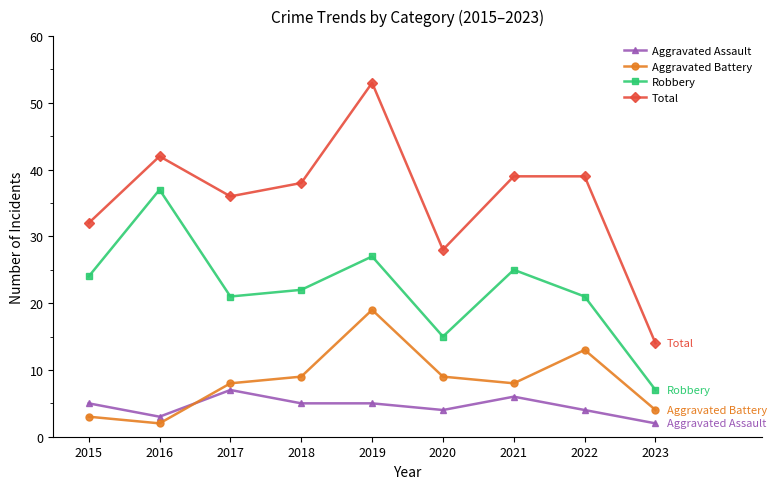

How many interior local valleys does the Aggravated Battery series have?

2